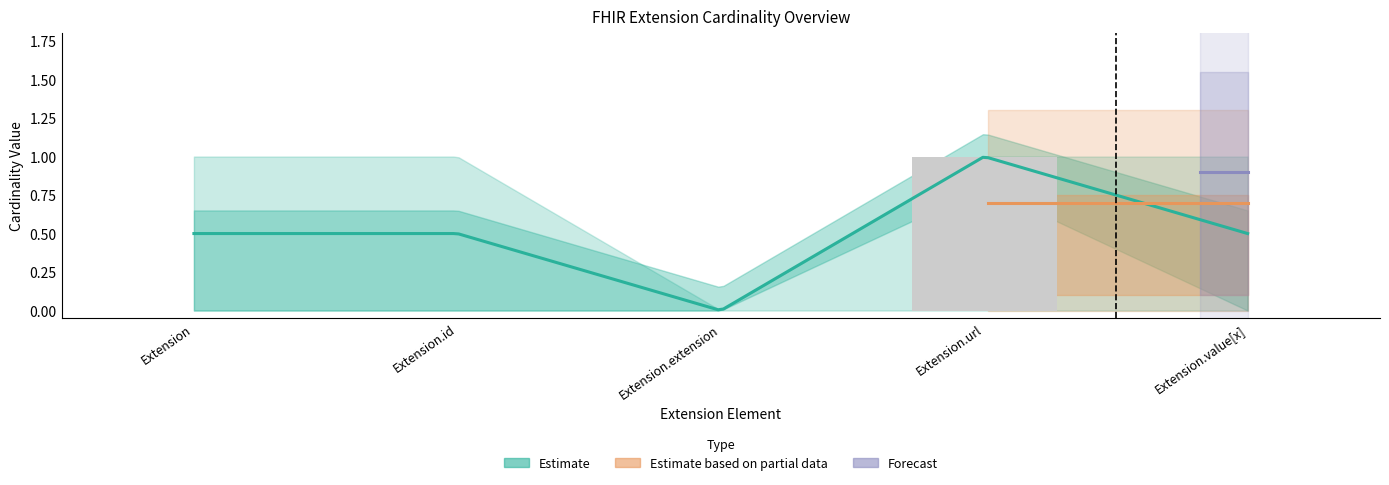

Which category has the lowest value in the min_cardinality series?

Extension